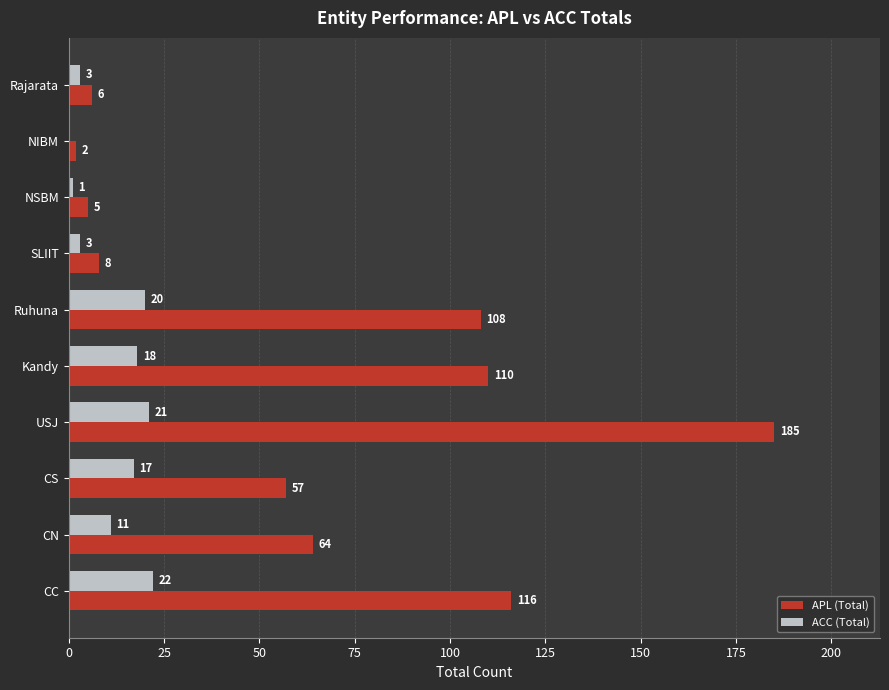

Read the ACC (Total) value at Kandy.

18